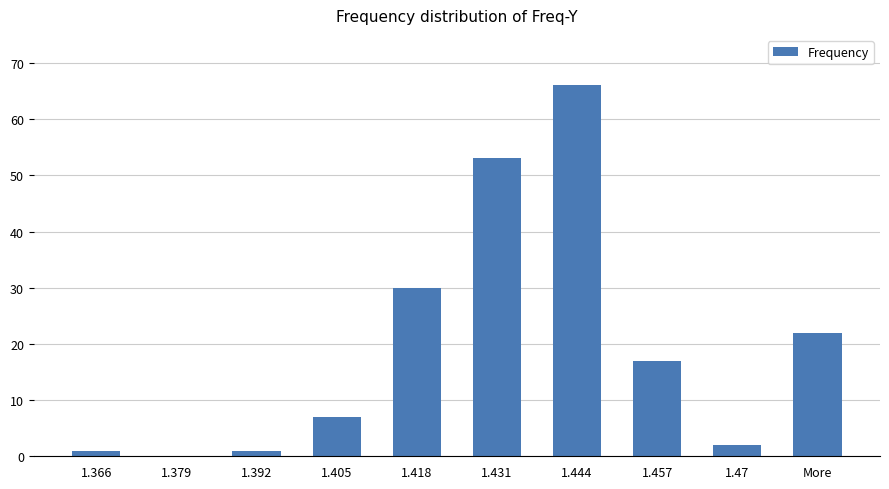

How many distinct data groups are displayed?

1